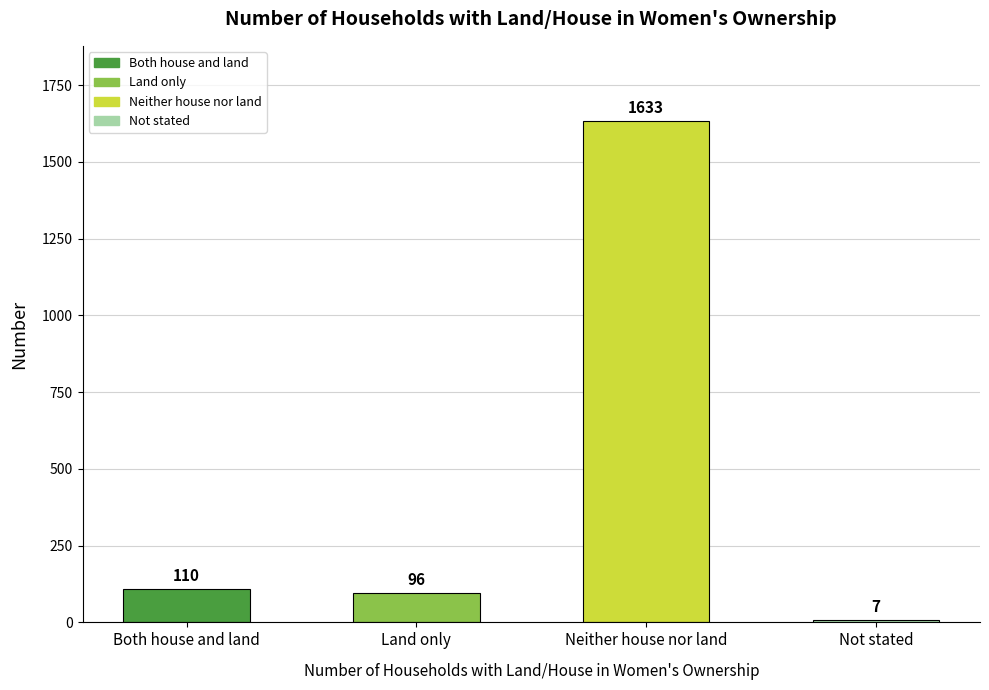

Which label corresponds to the largest value in the chart?

Neither house nor land